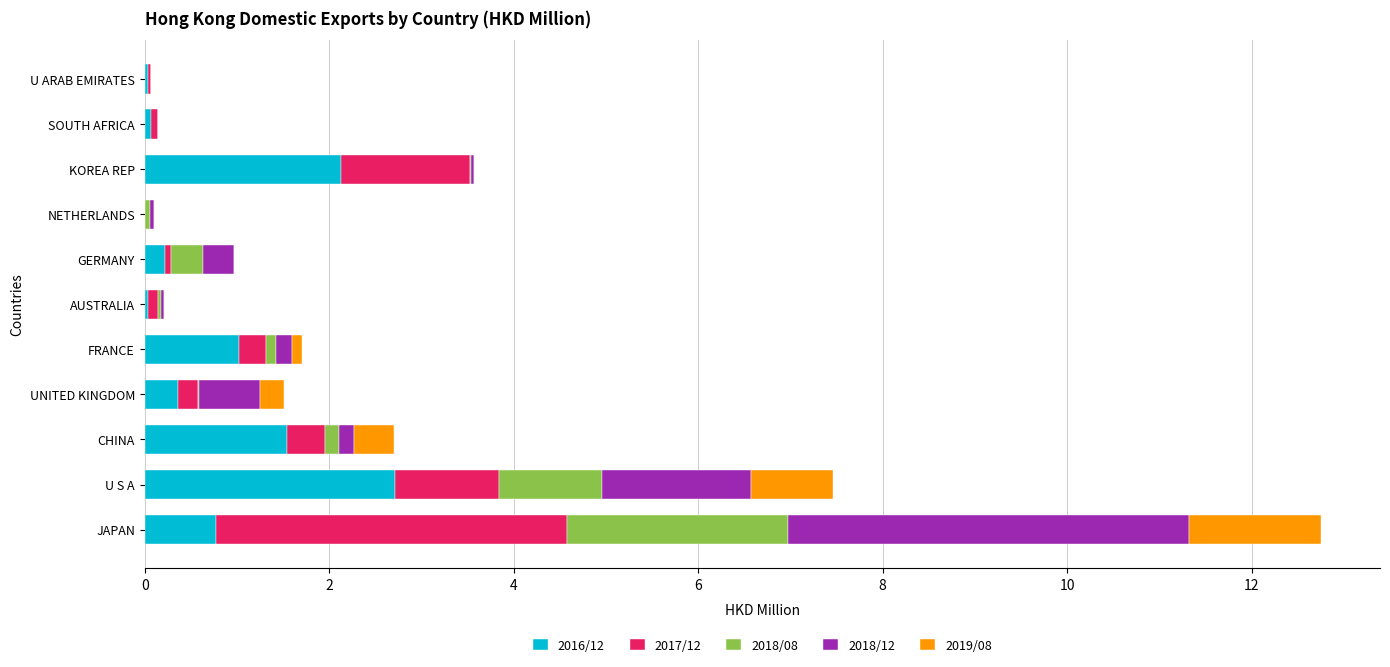

At which category is the sum across all series the highest?

JAPAN